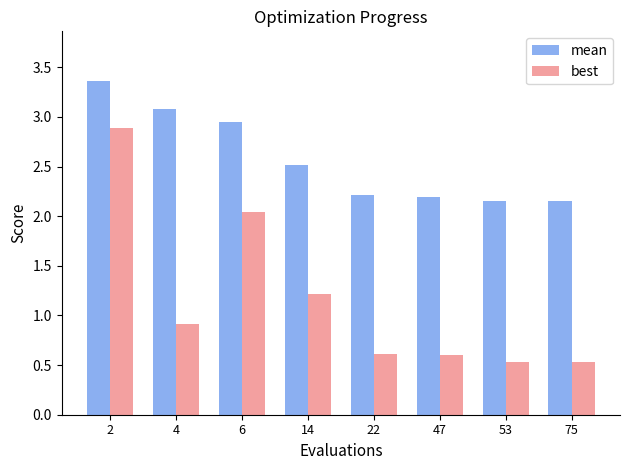

What is the sum of the mean values at 2 and 6?

6.3